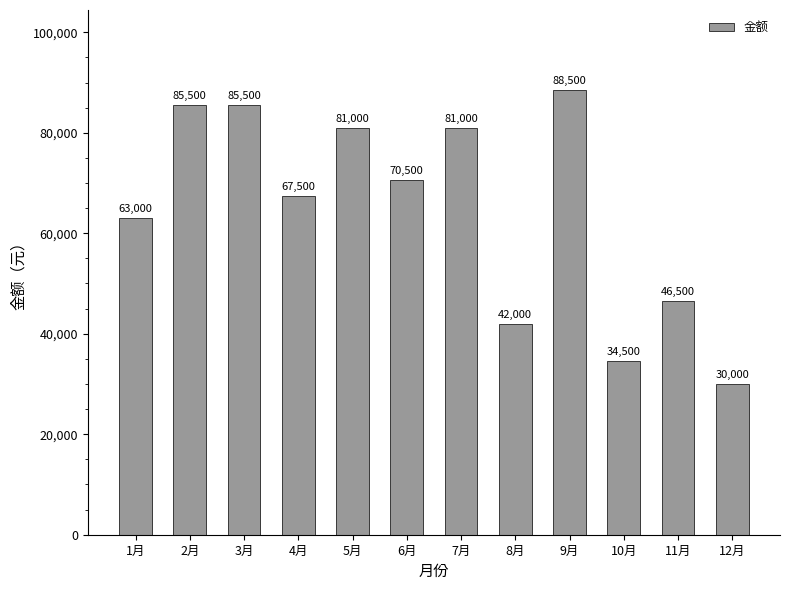

True or false: the data shows 25023 at 8月.

False